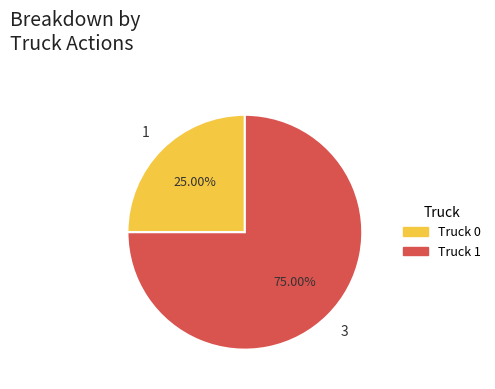

What is the ratio of the value at Truck 0 to the value at Truck 1?

0.3